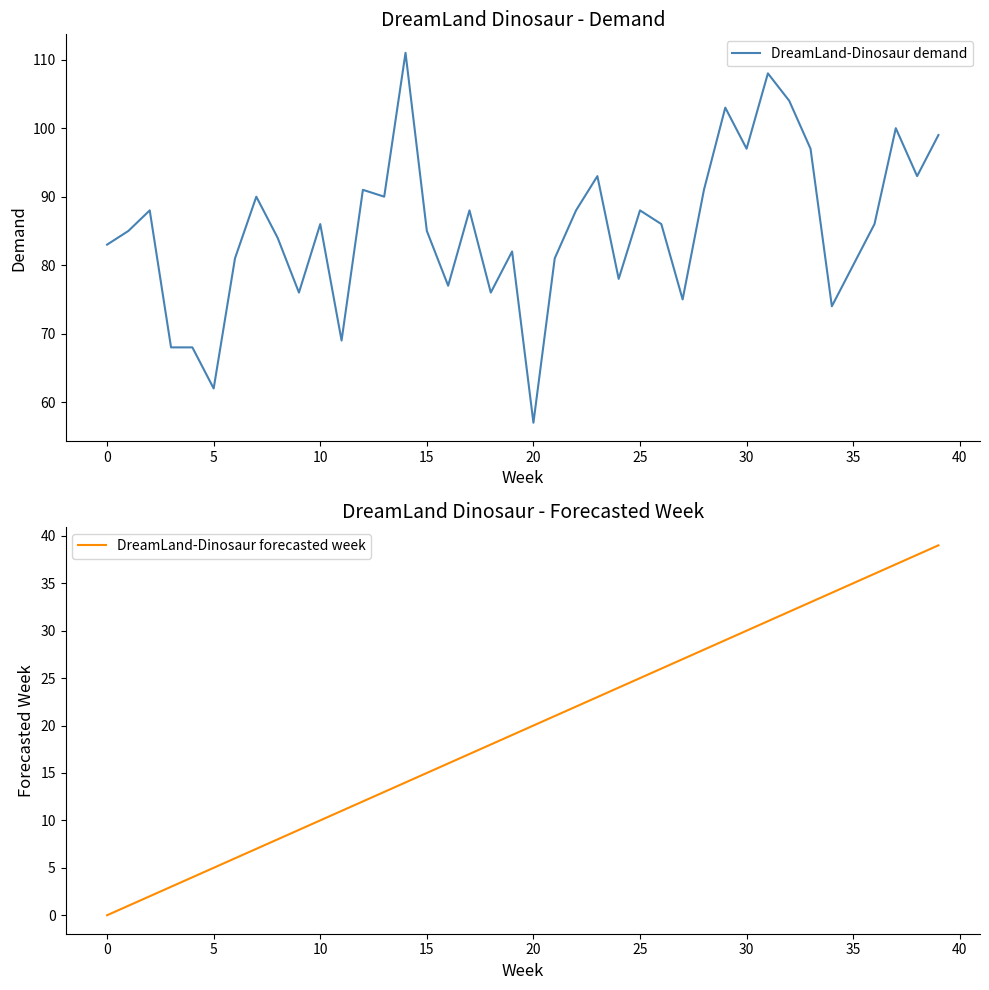

What is the highest value of the DreamLand-Dinosaur demand series?

111